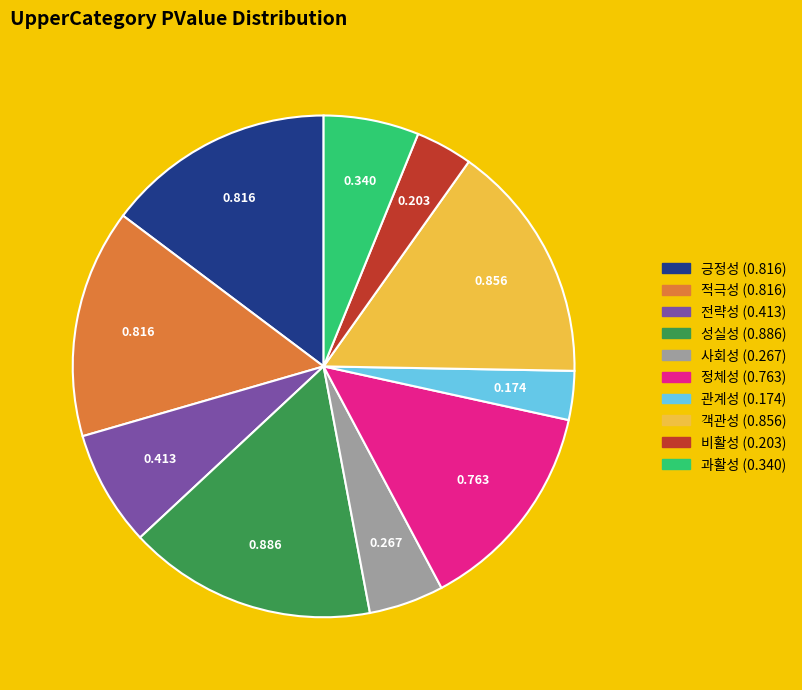

Is 과활성 the majority of the pie?

No